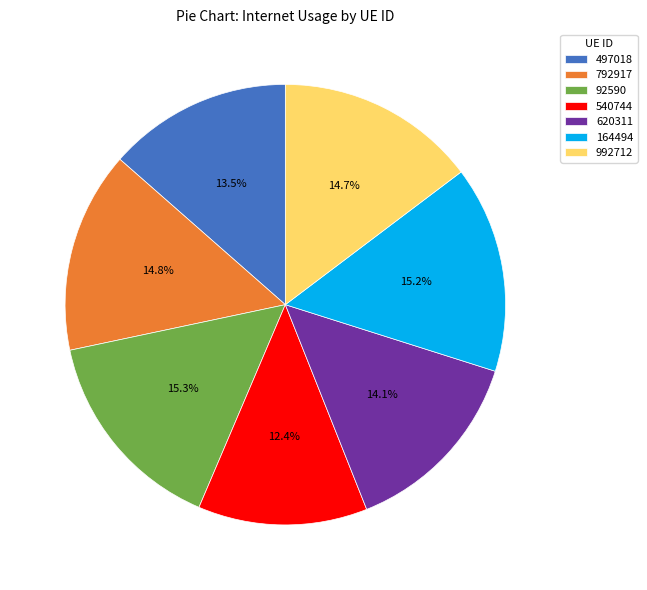

True or false: 497018 accounts for 4% of the total.

False